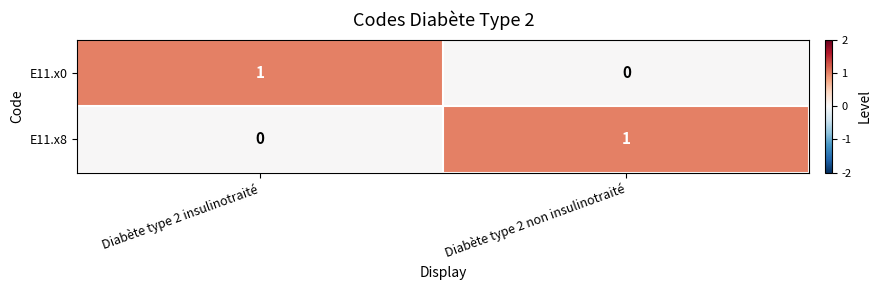

Which category has the lowest value in the E11.x8 series?

Diabète type 2 insulinotraité